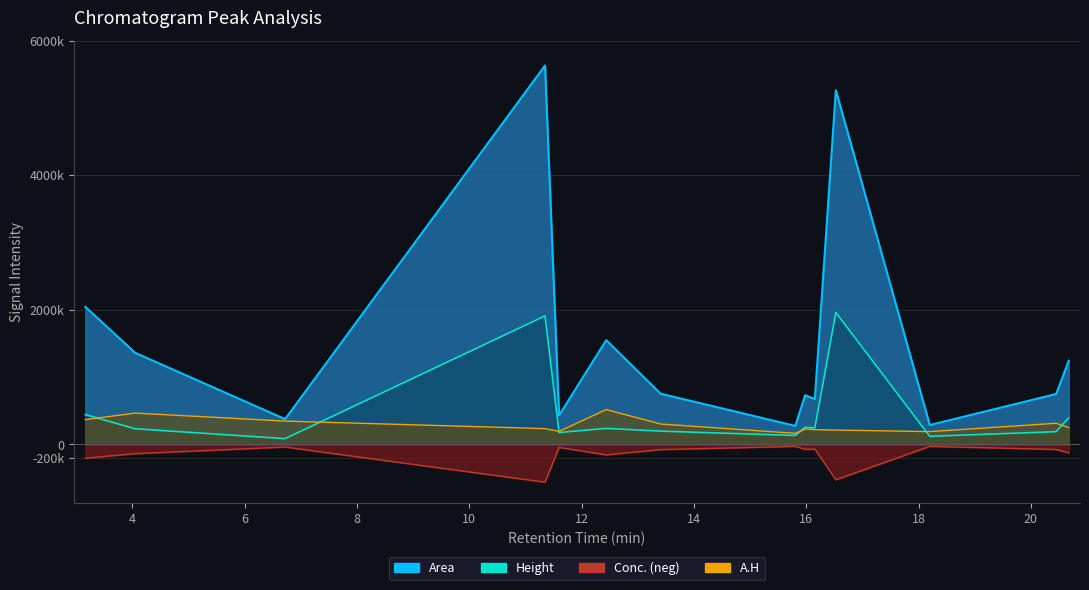

What is the sum of the Height values at 57 and 55?

586334.0